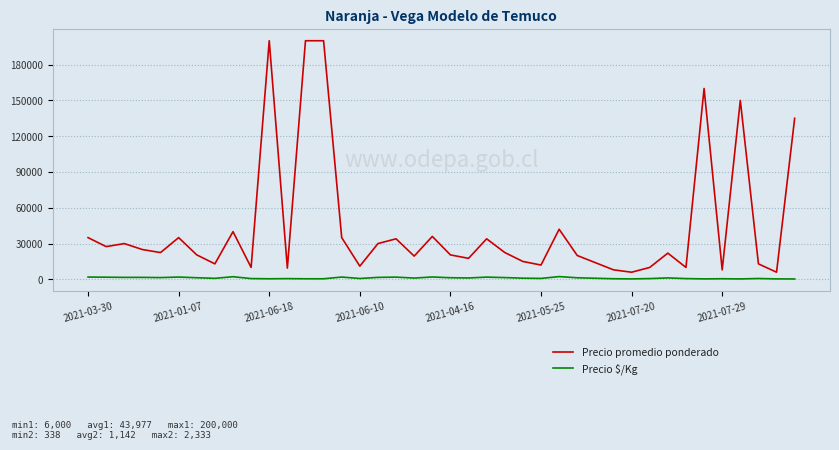

Which series has the largest total across all categories?

Precio promedio ponderado